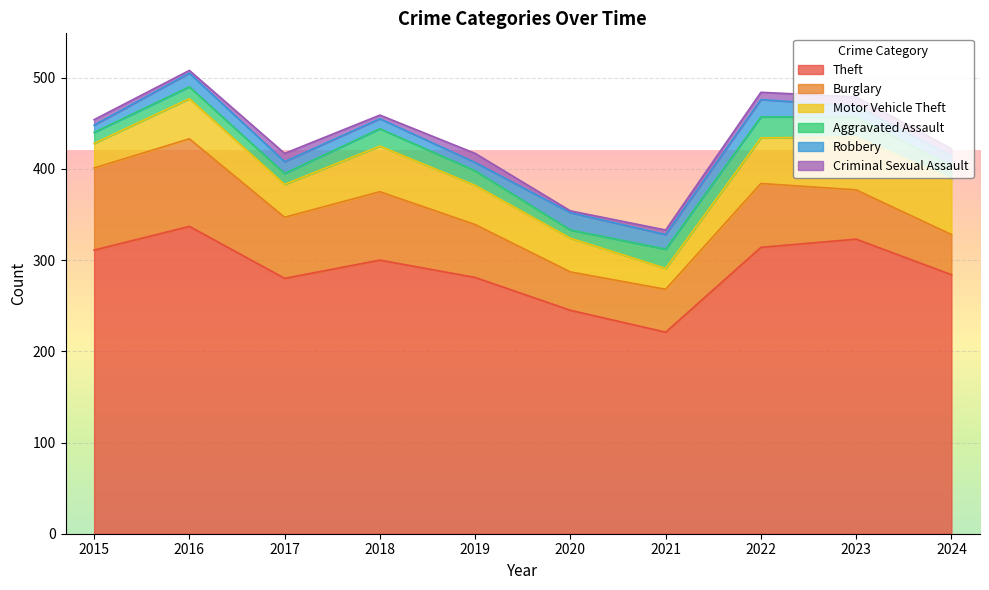

What is the value of the Theft point at the 7th from the left?

221